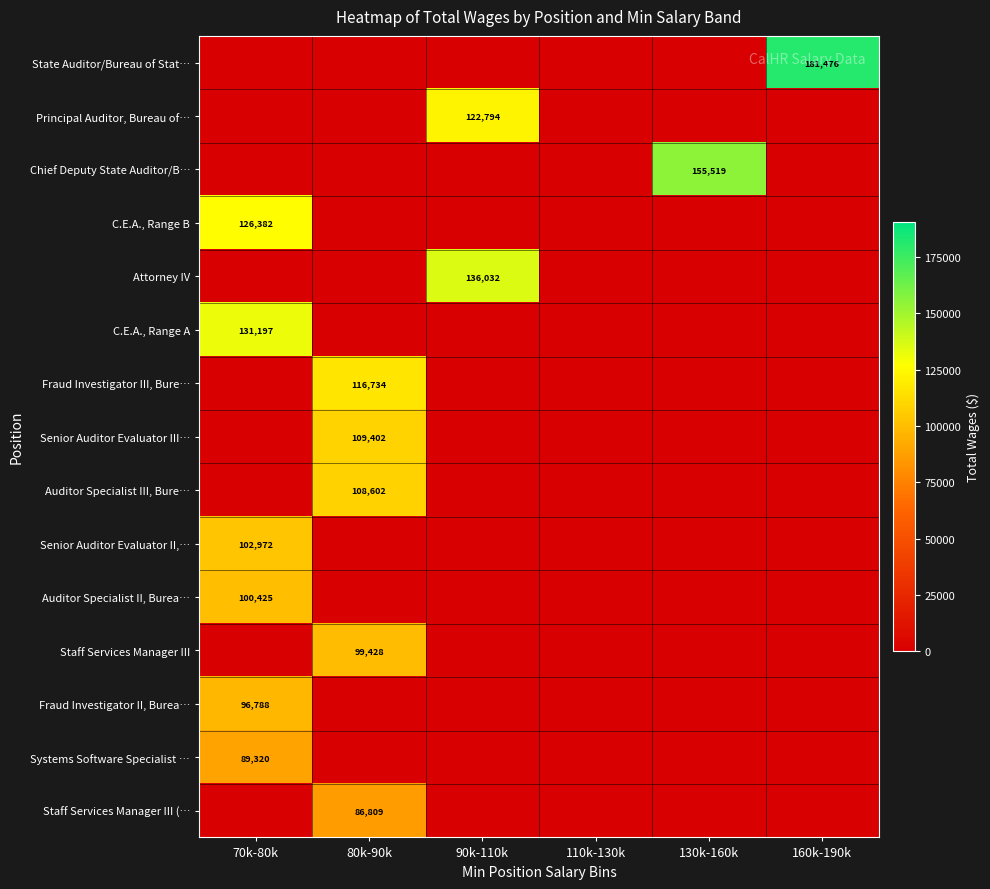

The value of C.E.A., Range B at 70k-80k is 193817. True or false?

False